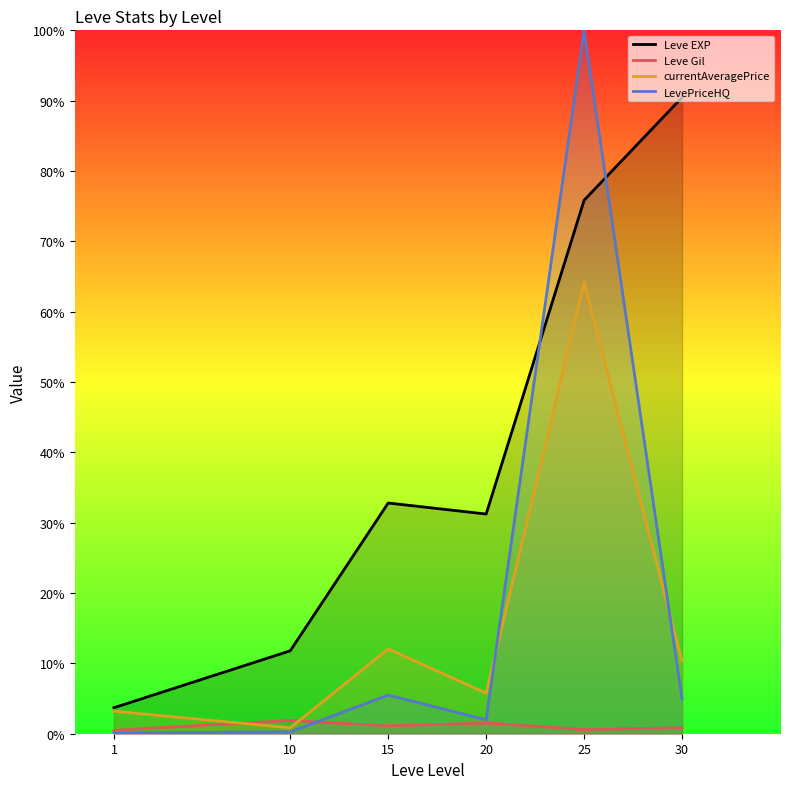

What is the total value across all series at 1?

7.5